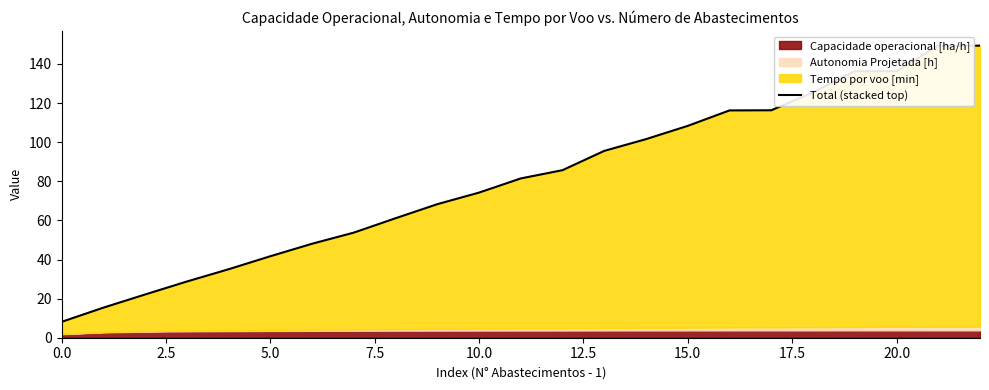

What is the maximum value shown in the chart?

149.4